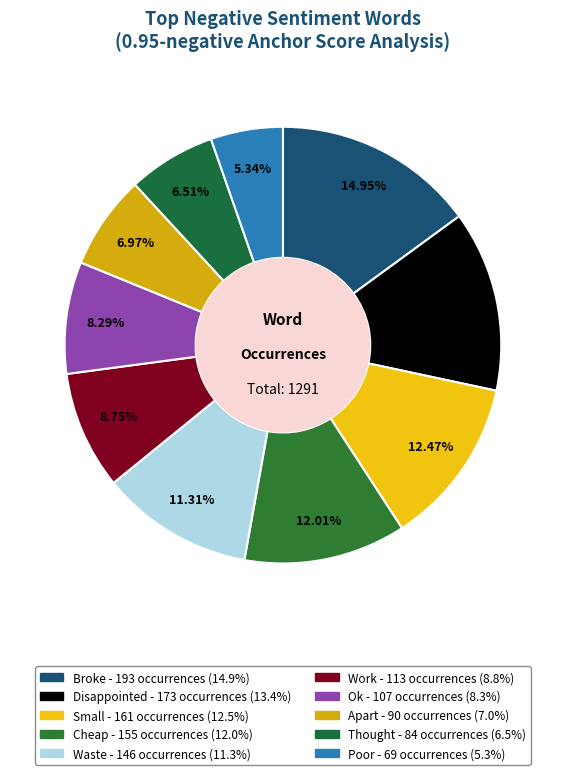

How many segments does this pie chart have?

10